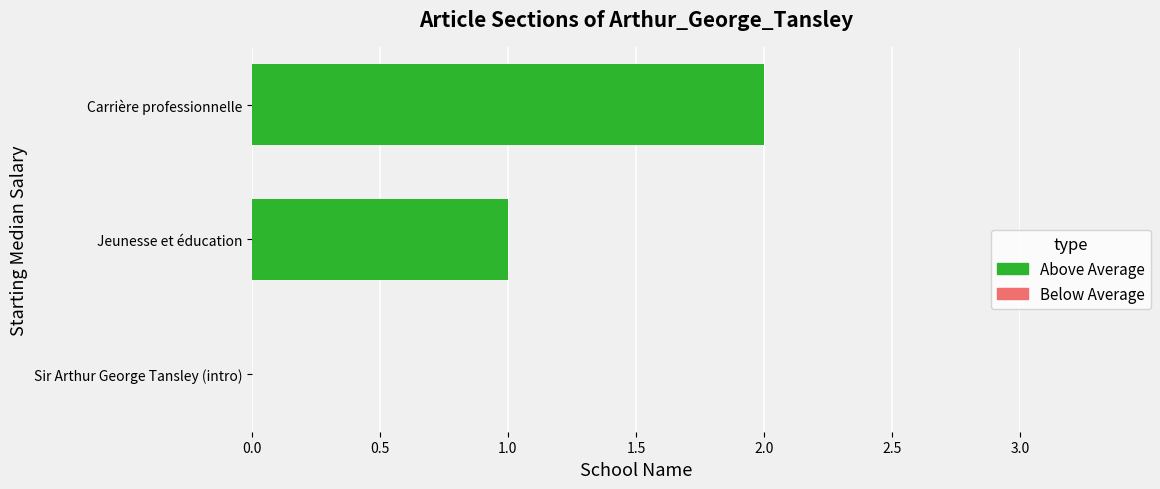

What is the sum of all values?

3